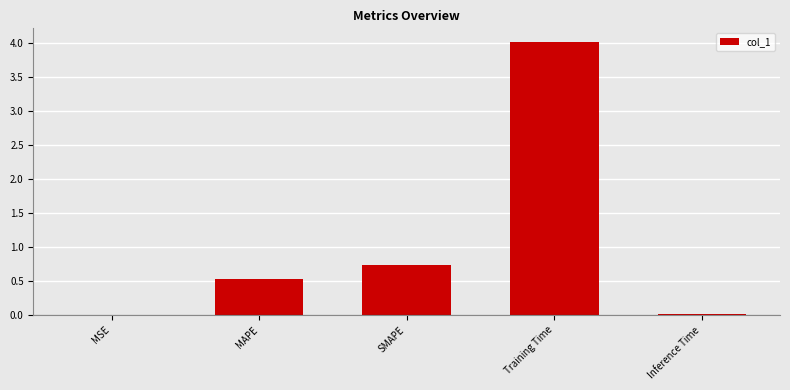

What is the average value?

1.1